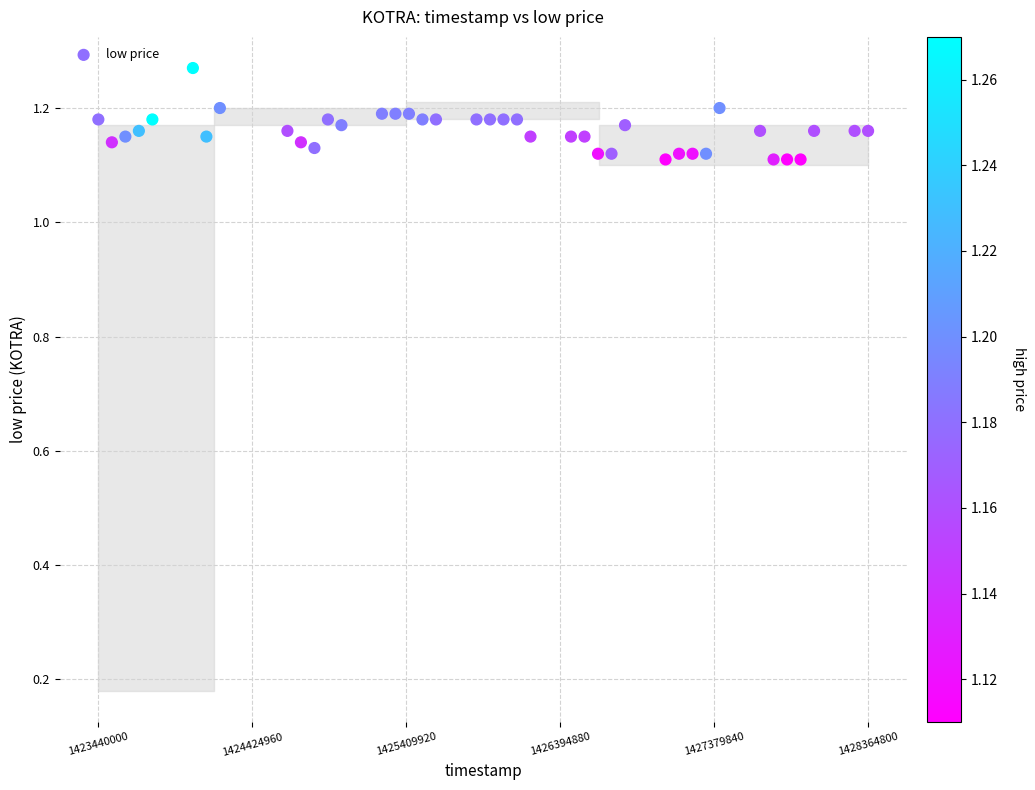

Count the number of points in this scatter plot.

40